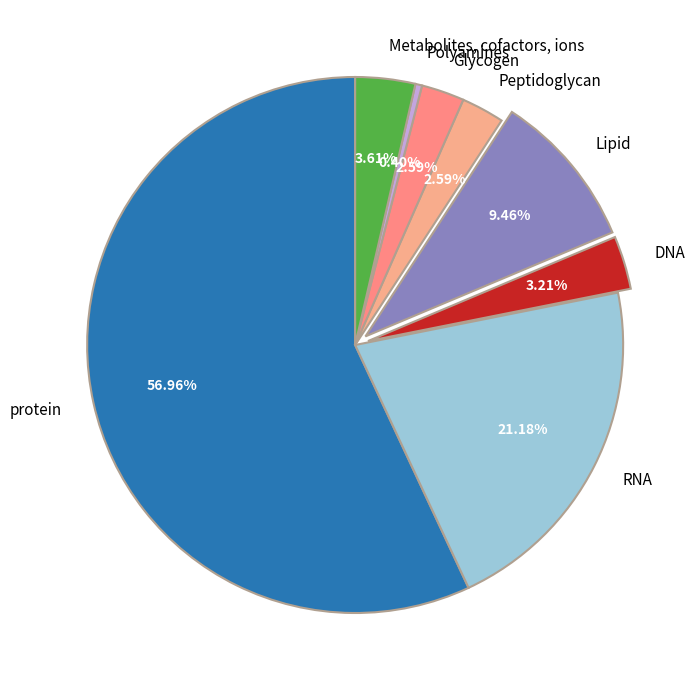

What percentage is NOT represented by Lipid?

90.5%